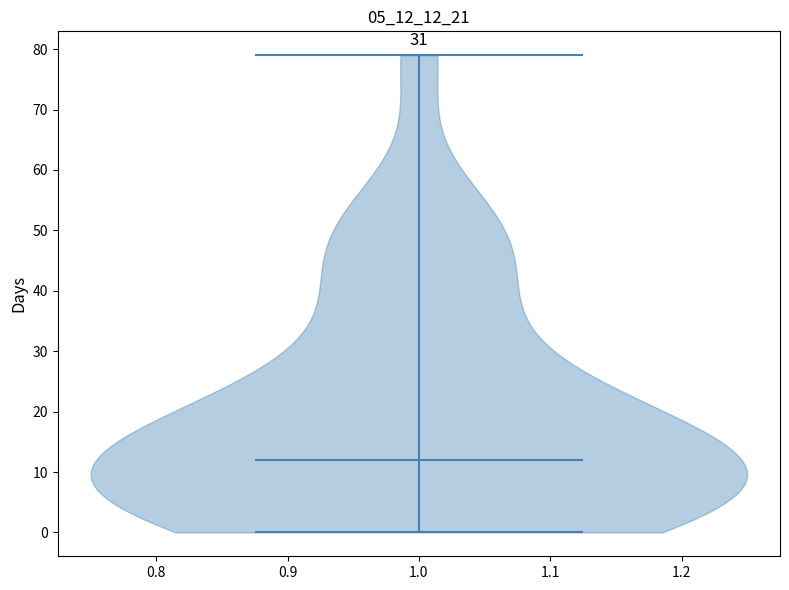

What is the lowest point the violin at x = 1.0 reaches on the y-axis? The values are not printed on the chart, so give them approximately, as read against the axis.

0